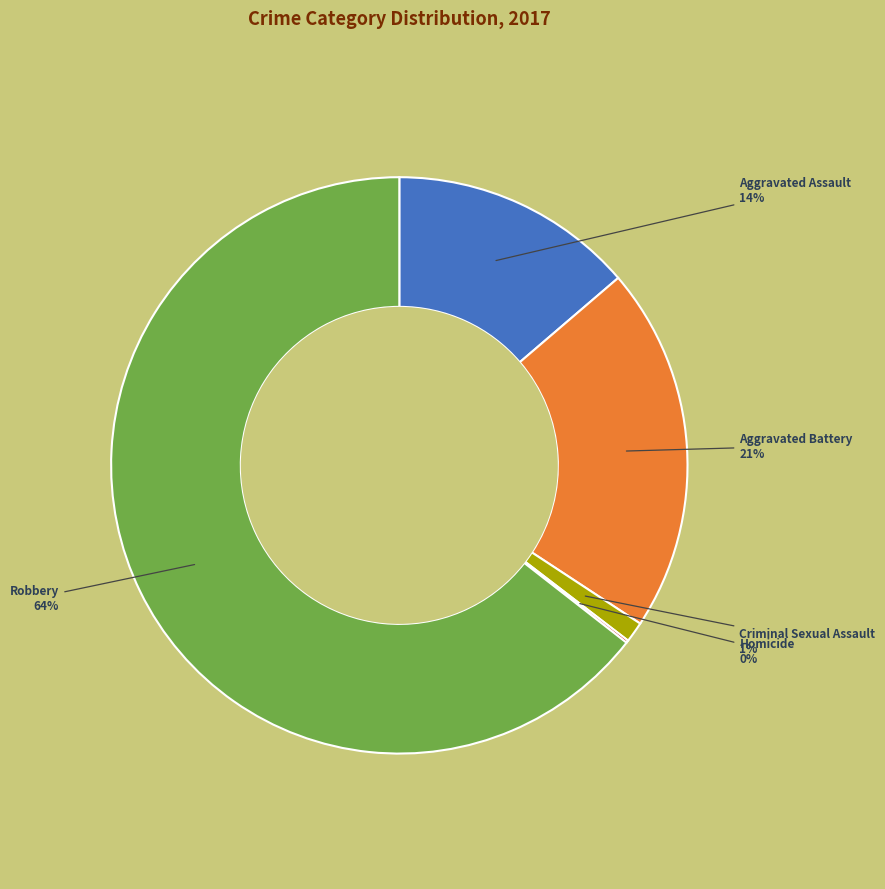

Which slice is the largest?

Robbery